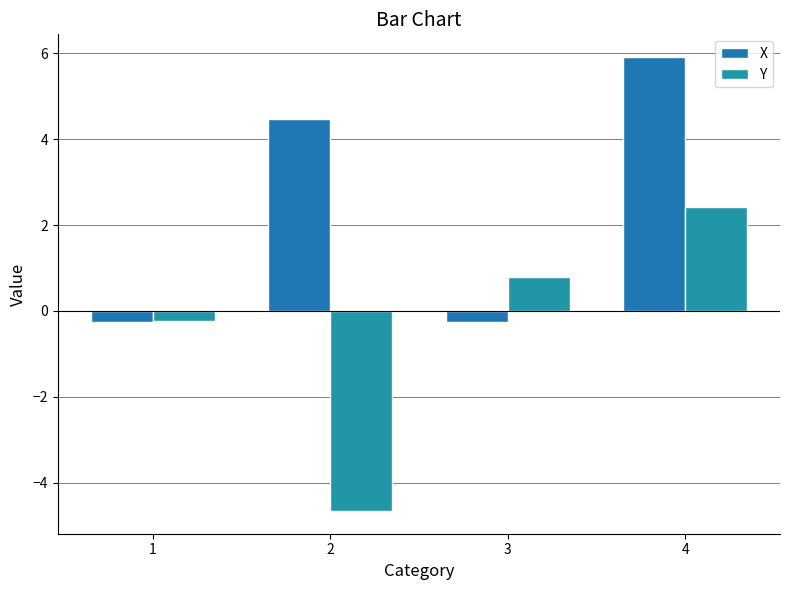

Reading right to left, extract all data points from this chart.

X: 5.9	-0.3	4.5	-0.3
Y: 2.4	0.8	-4.7	-0.2